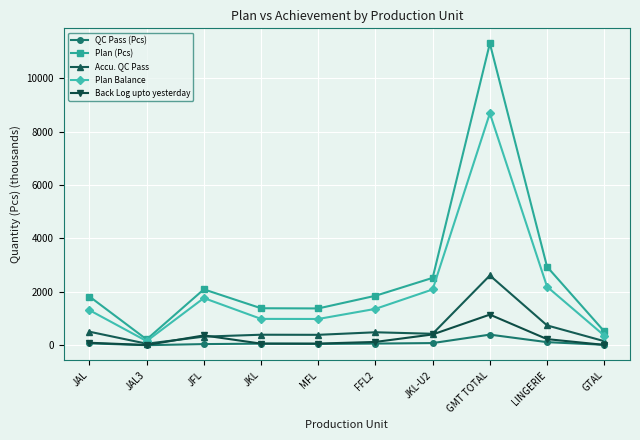

True or false: Plan Balance has more than 1 interior local peaks.

True